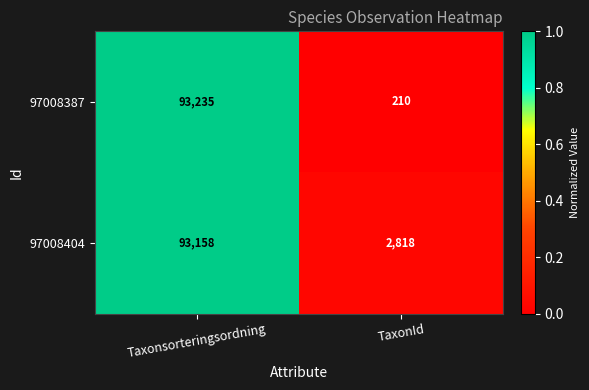

What is the sum of the 97008387 values at Taxonsorteringsordning and TaxonId?

93445